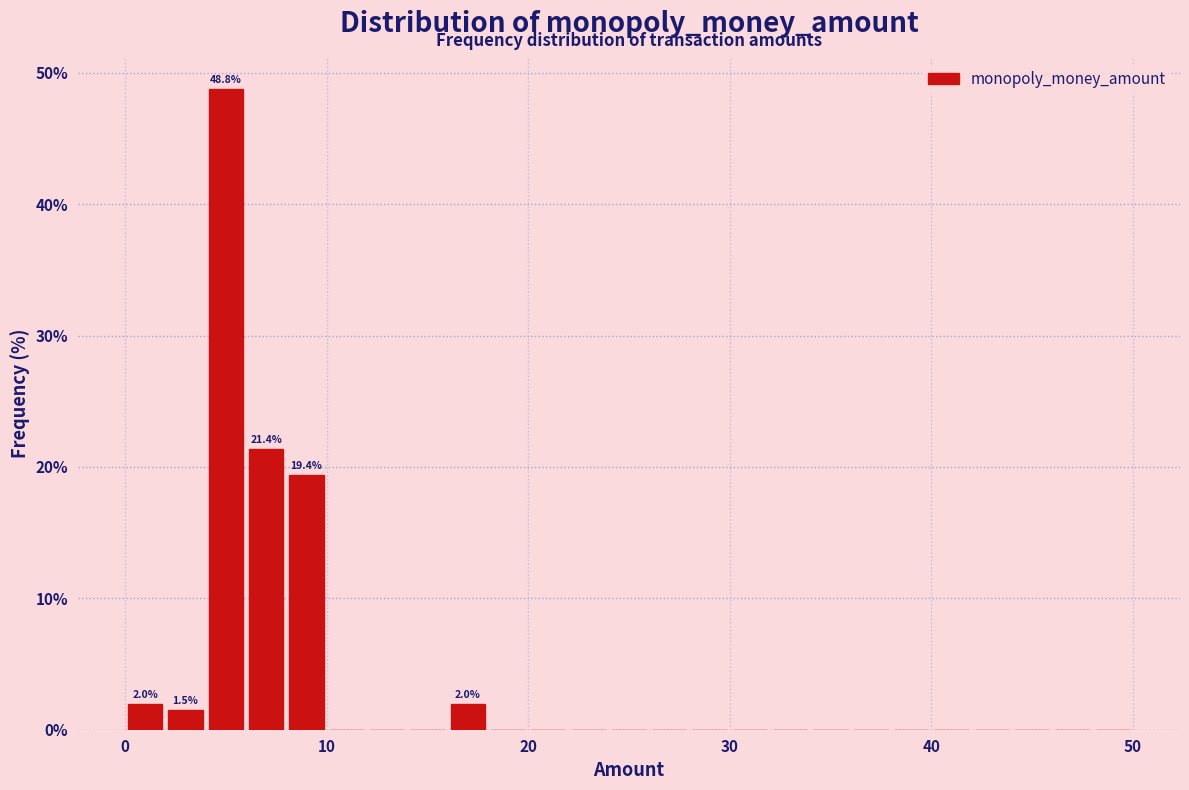

Around what value on the x-axis is the tallest bar? Give the approximate position of its centre, as read against the axis.

5